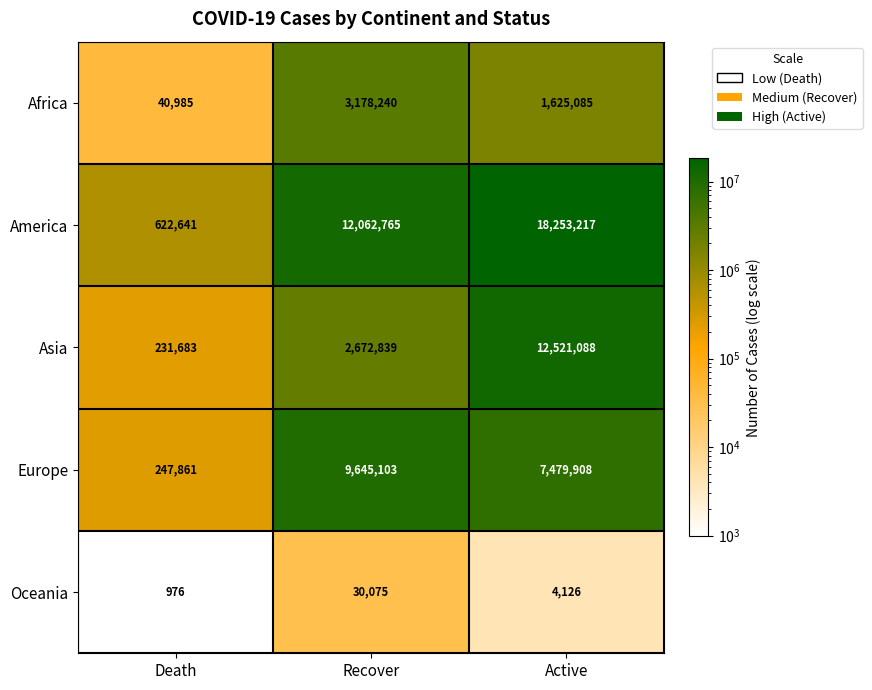

At which category is the sum across all series the highest?

Active